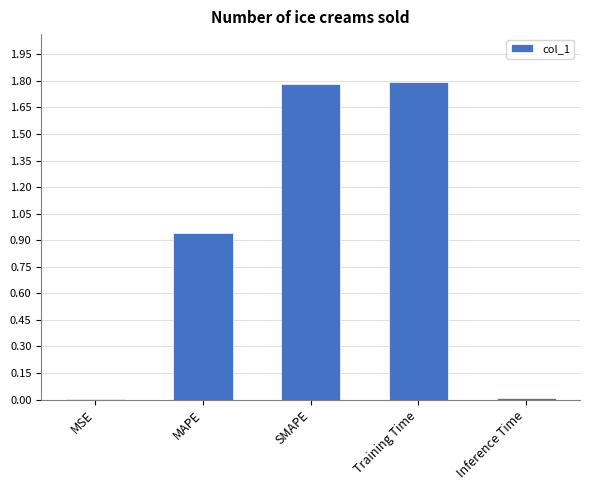

The chart shows a value of 1.8 at Training Time. True or false?

True